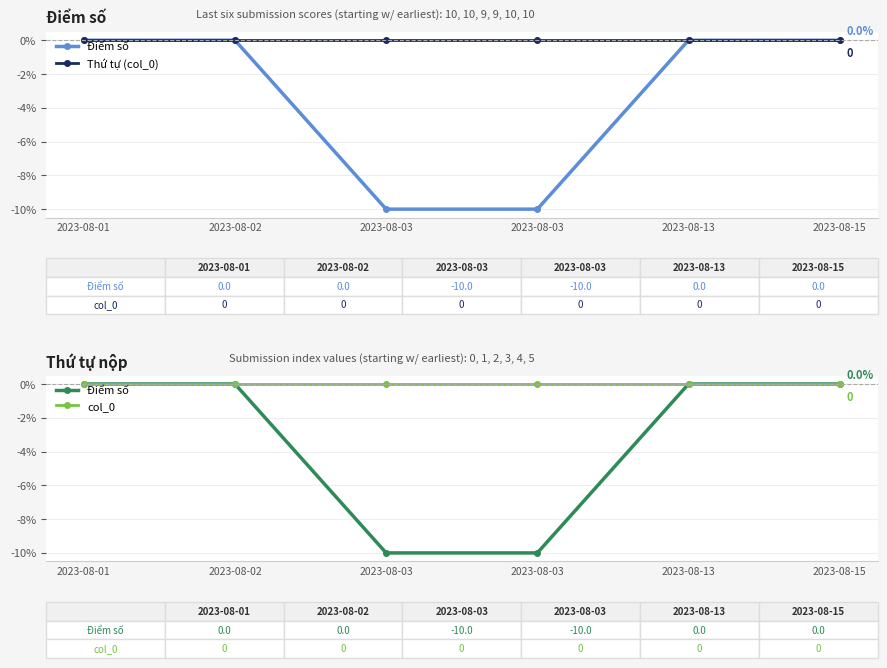

How many values in Điểm số are below zero?

2